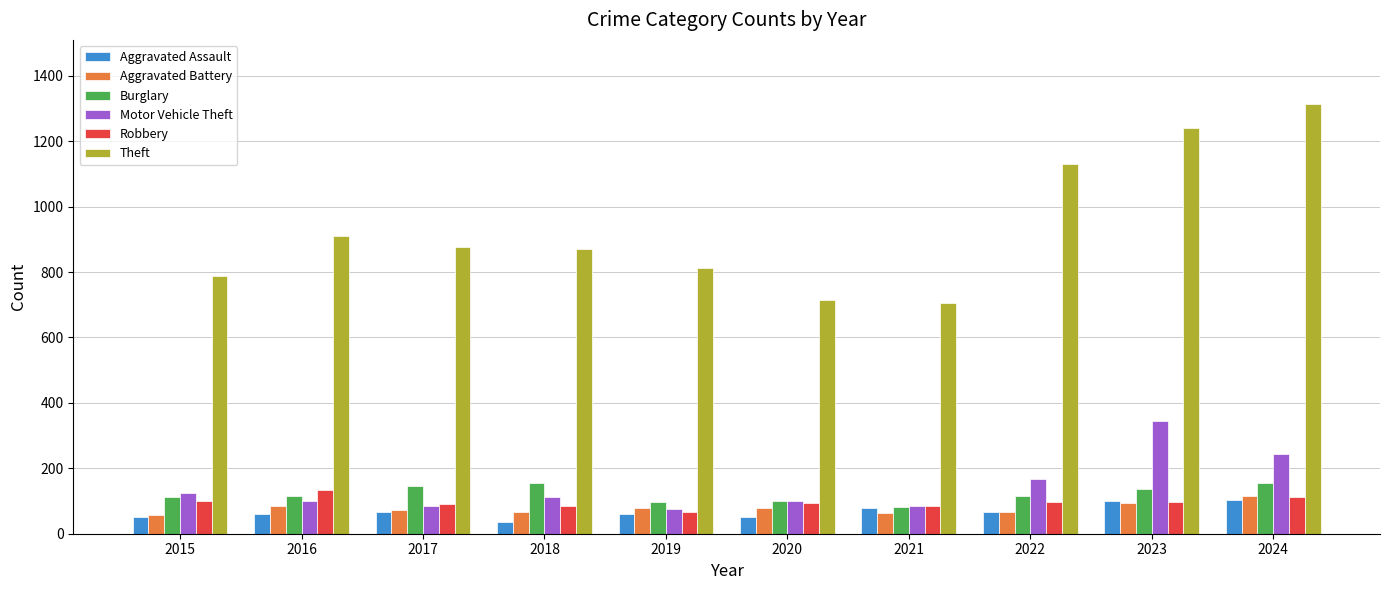

At which label does Burglary first exceed 116?

2017